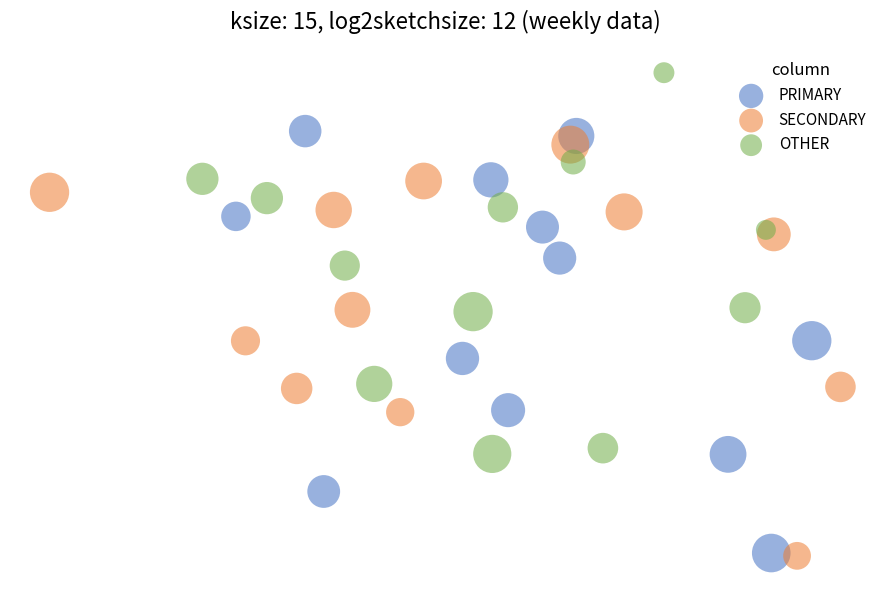

What are all the series names shown in the legend?

PRIMARY, SECONDARY, OTHER